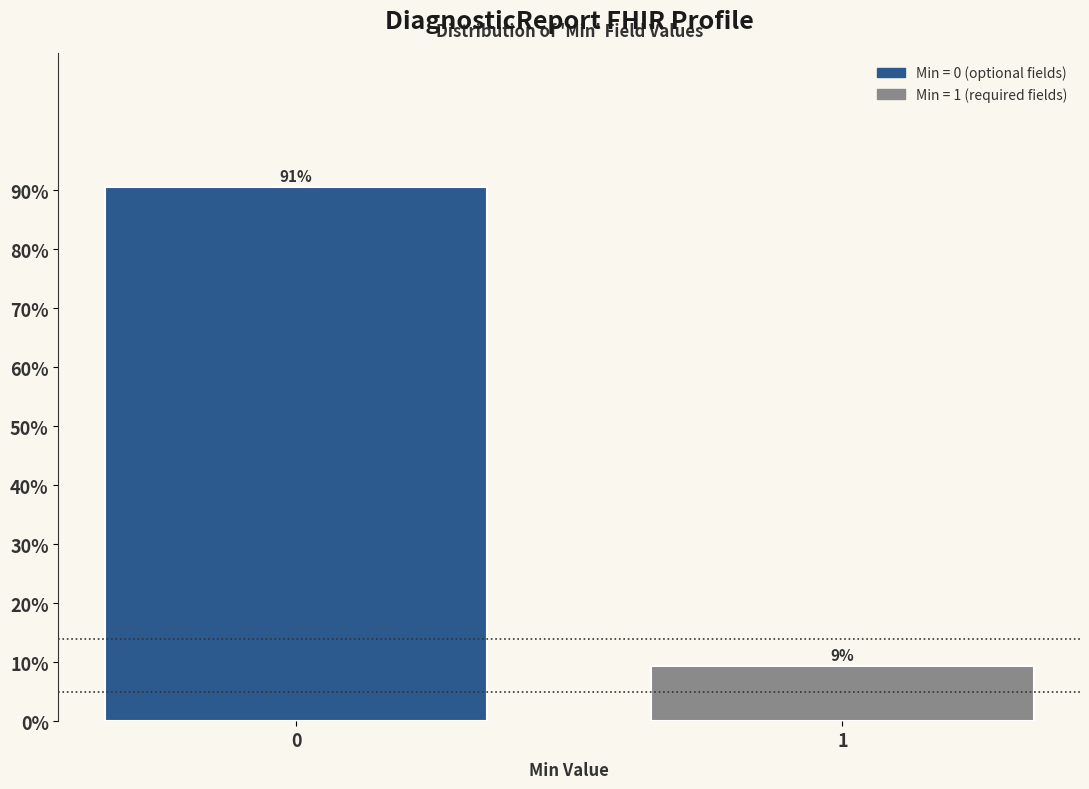

What is the average value?

50.0